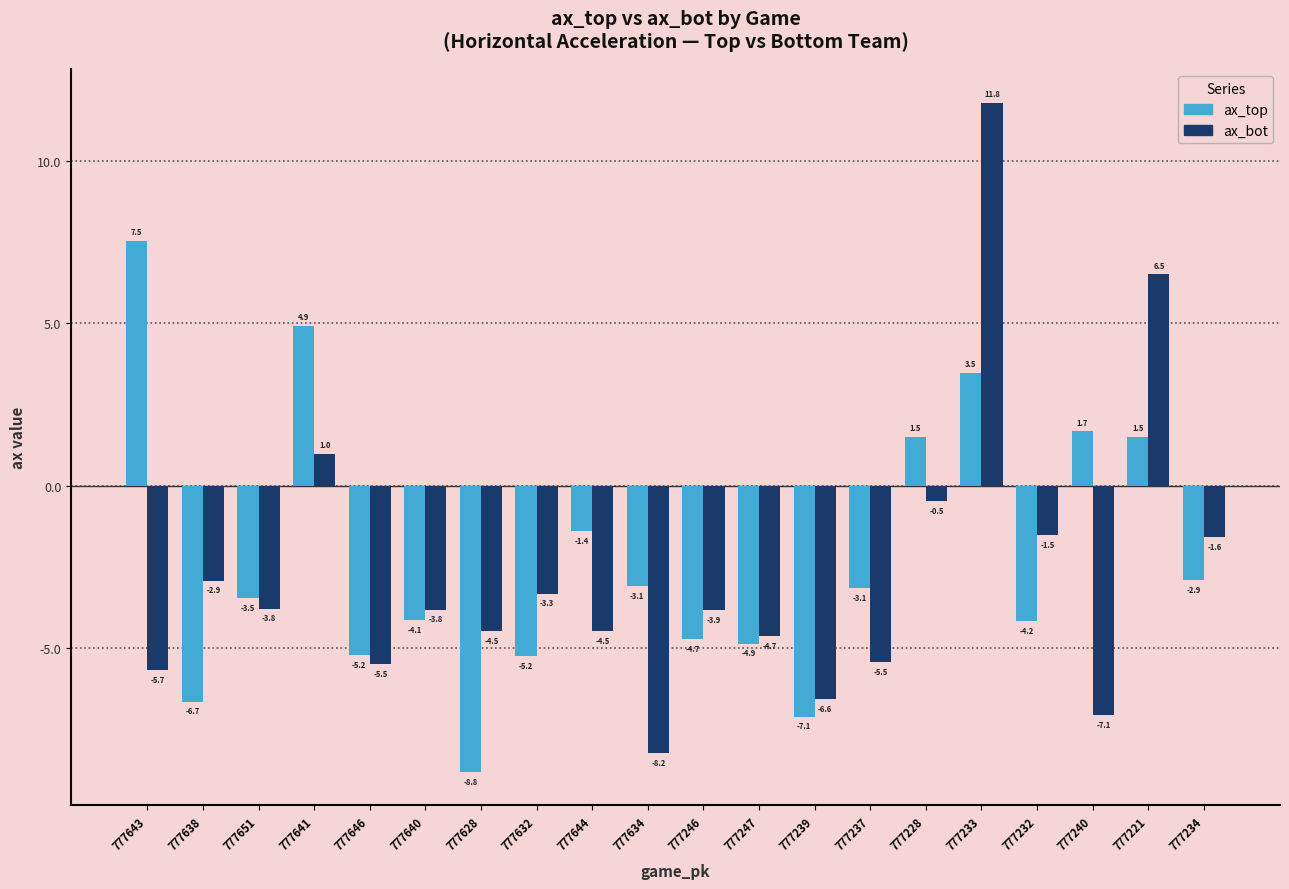

Which series changed the most between 777232 and 777234?

ax_top